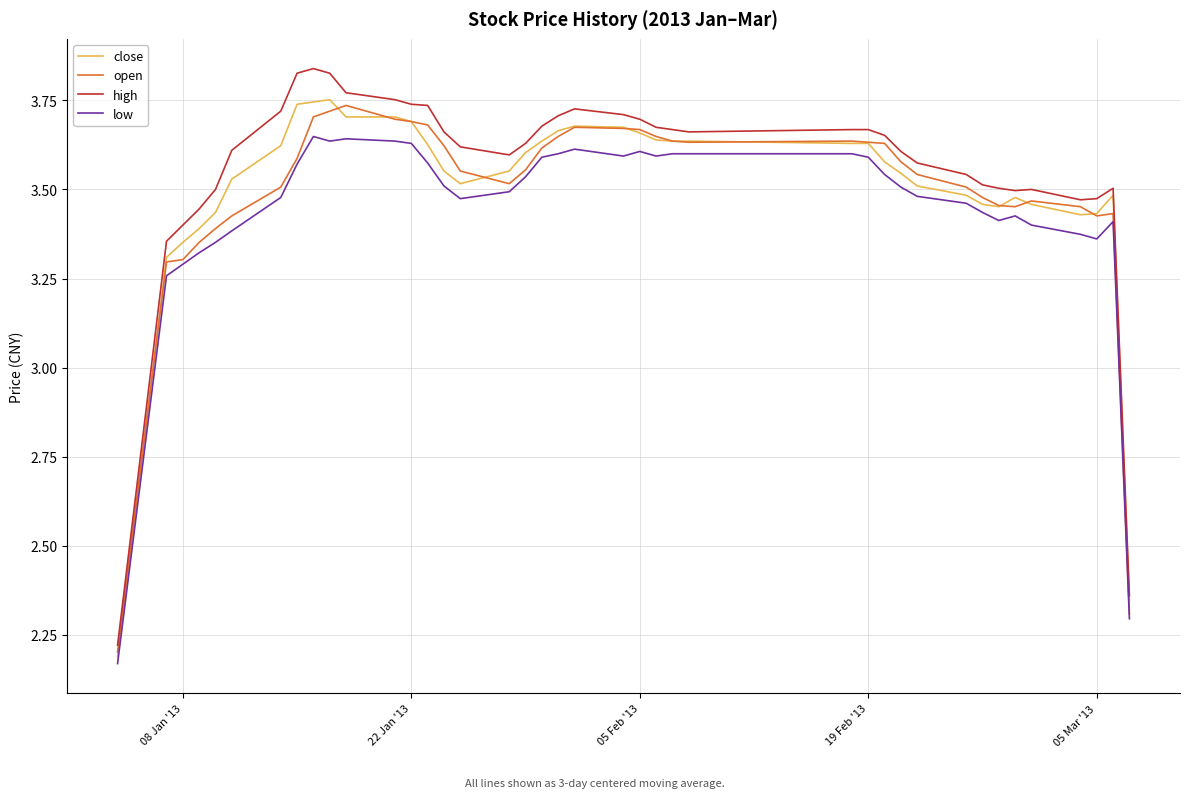

Which series has the largest range (max minus min)?

high